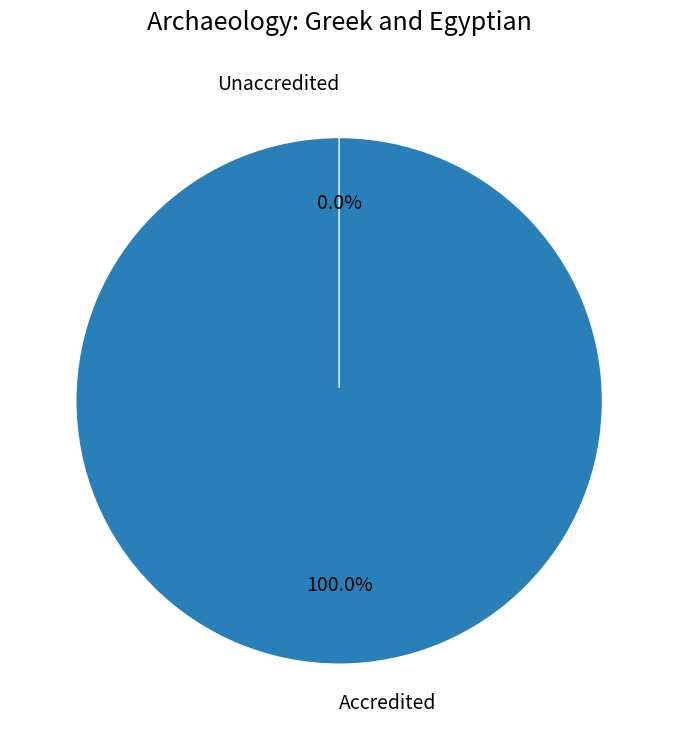

To the nearest percent, what is the average slice percentage?

50%